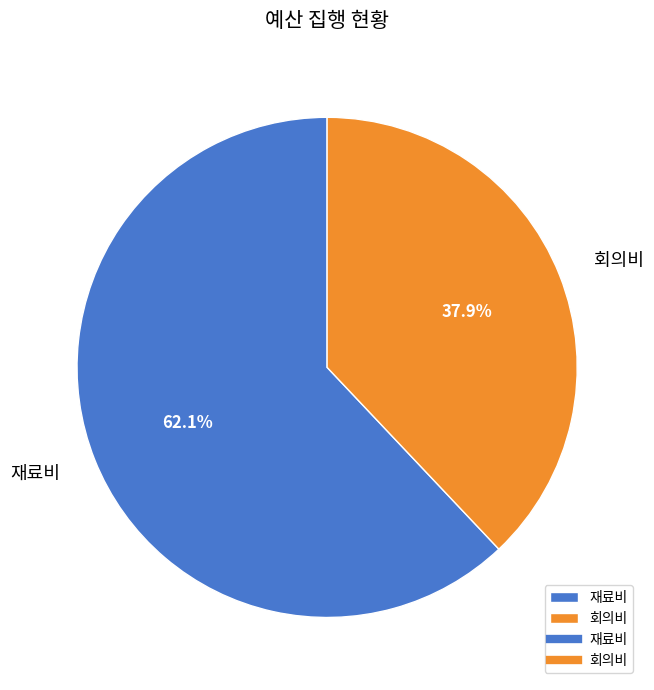

Rank the categories by value from highest to lowest.

재료비, 회의비